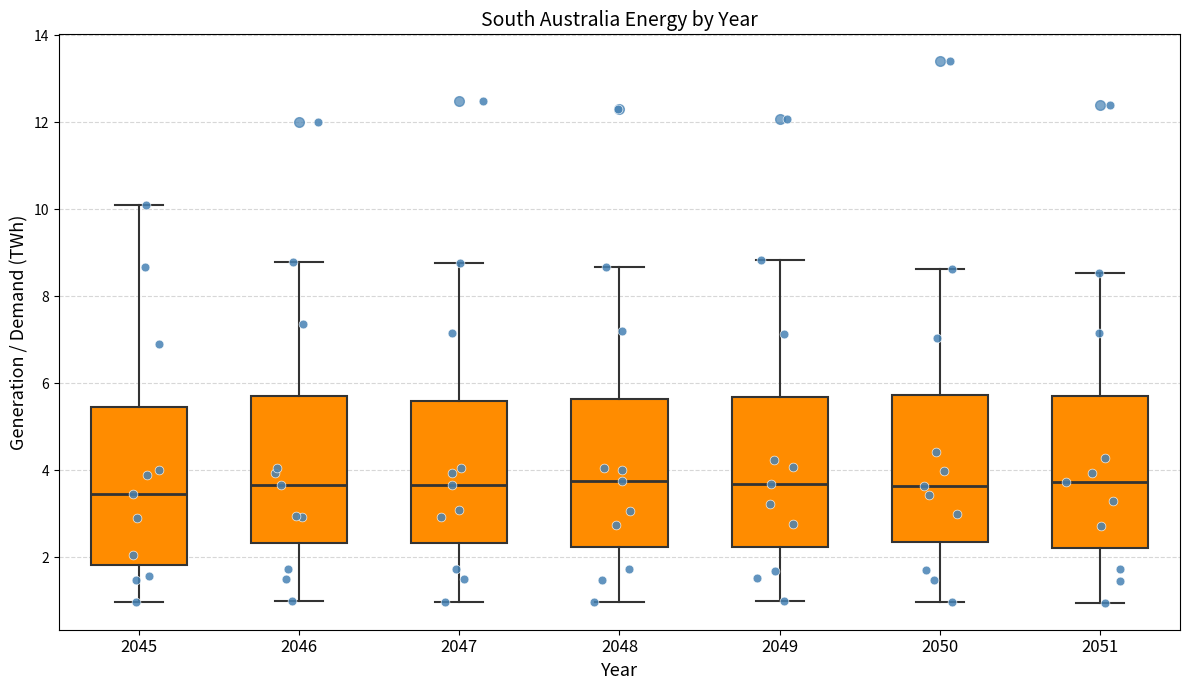

Reading left to right, transcribe this box plot: for each box, give where its median line is, the range the box spans, and where its two whiskers end, as read against the y-axis. The values are not printed on the chart, so give them approximately, as read against the axis.

2045: median 3.4, box 1.8 to 5.4, whiskers 1.0 to 10.0
2046: median 3.6, box 2.4 to 5.8, whiskers 1.0 to 8.8
2047: median 3.6, box 2.4 to 5.6, whiskers 1.0 to 8.8
2048: median 3.8, box 2.2 to 5.6, whiskers 1.0 to 8.6
2049: median 3.6, box 2.2 to 5.6, whiskers 1.0 to 8.8
2050: median 3.6, box 2.4 to 5.8, whiskers 1.0 to 8.6
2051: median 3.8, box 2.2 to 5.8, whiskers 1.0 to 8.6